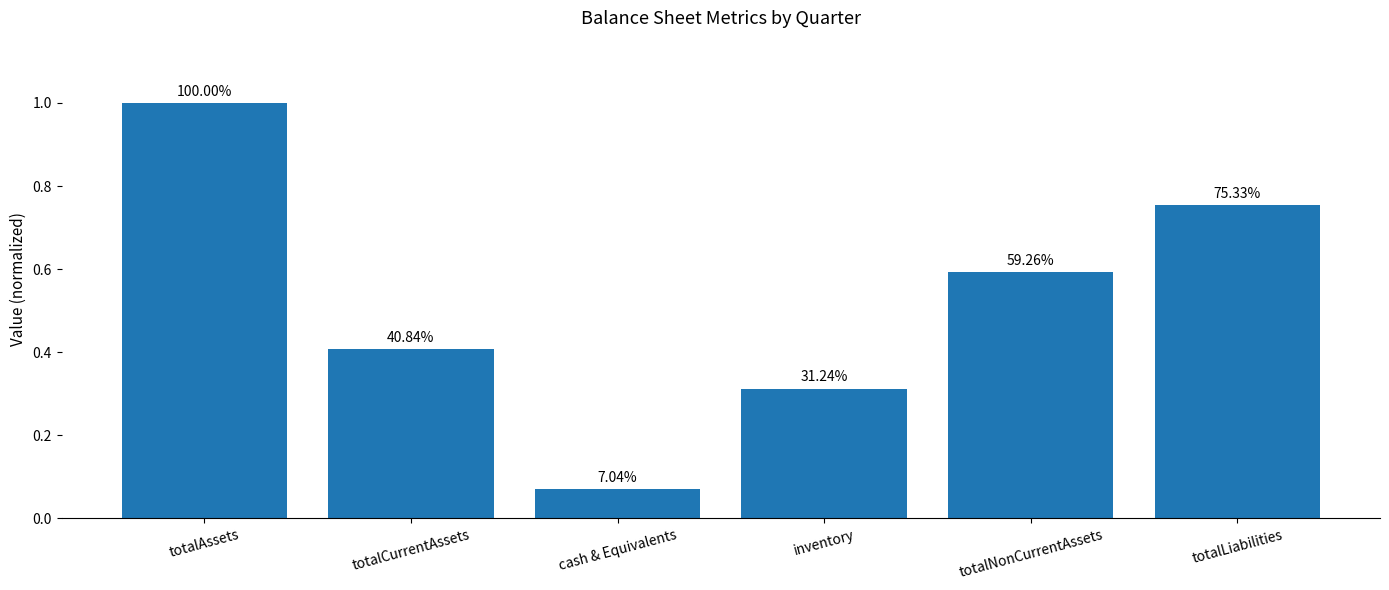

What is the label of the 3rd bar from the right?

inventory